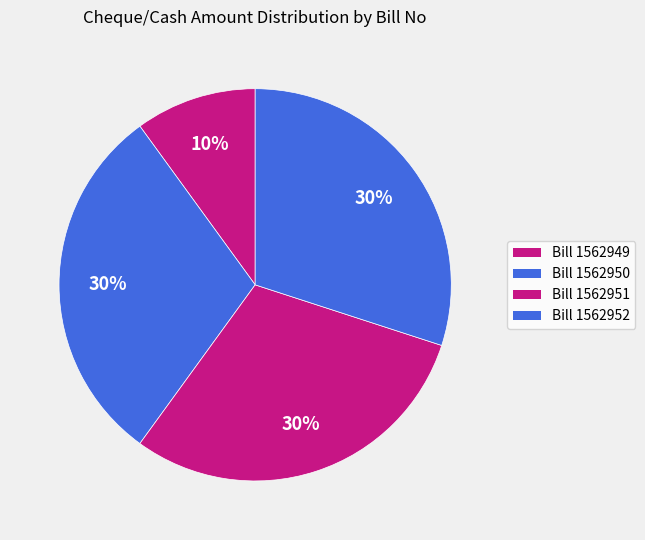

Rank the categories by value from lowest to highest.

1562949, 1562950, 1562951, 1562952